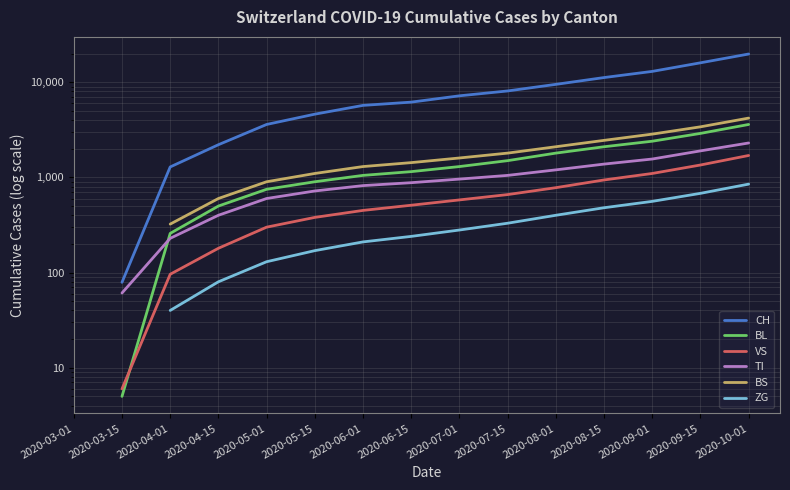

True or false: CH and ZG intersect in this chart.

False